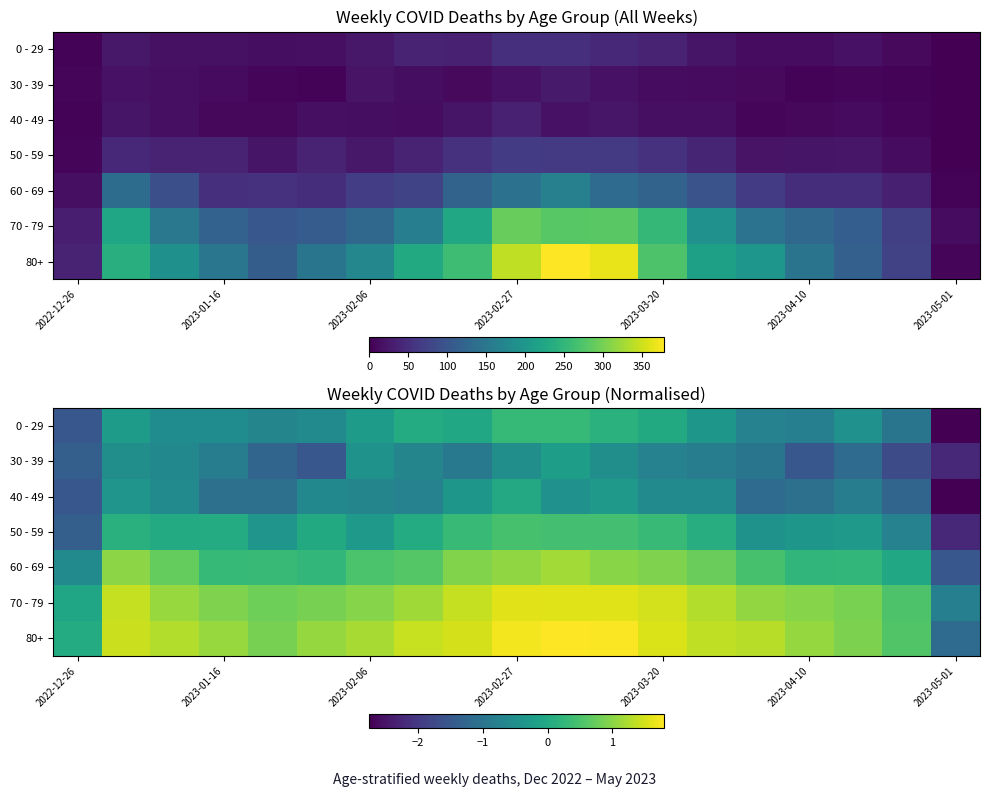

How many data points in 50 - 59 are less than 0?

8